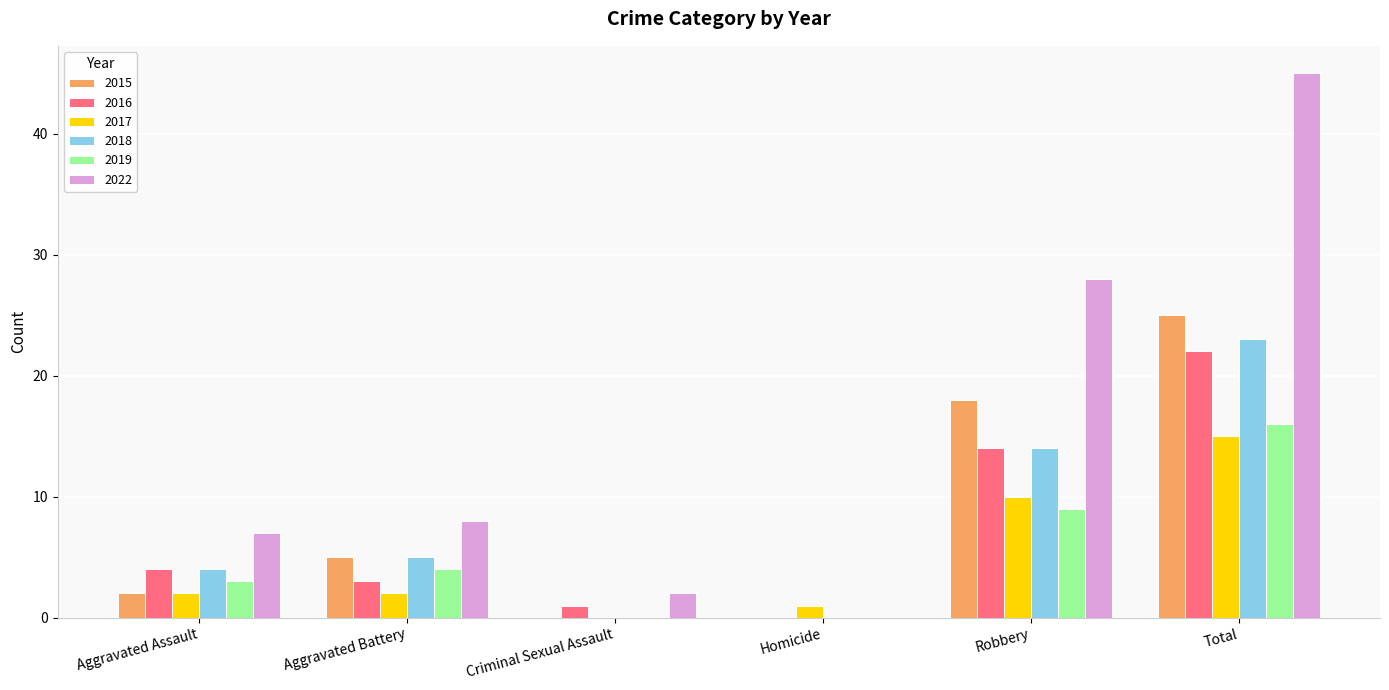

True or false: 2018 has a value of 11 at Criminal Sexual Assault.

False